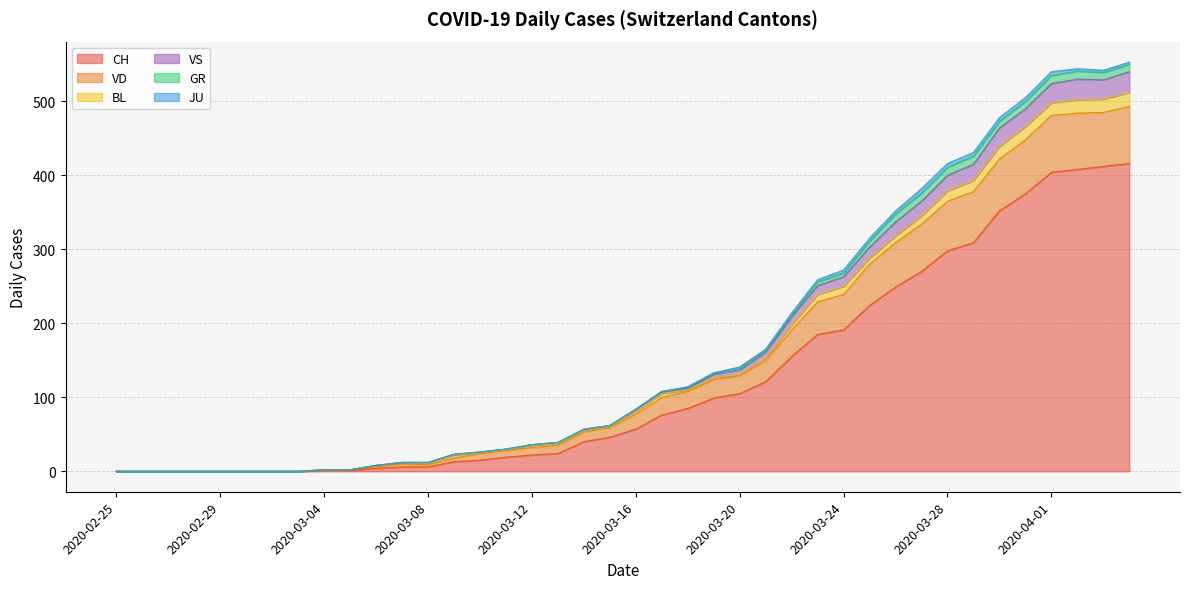

What is the maximum value for CH?

416